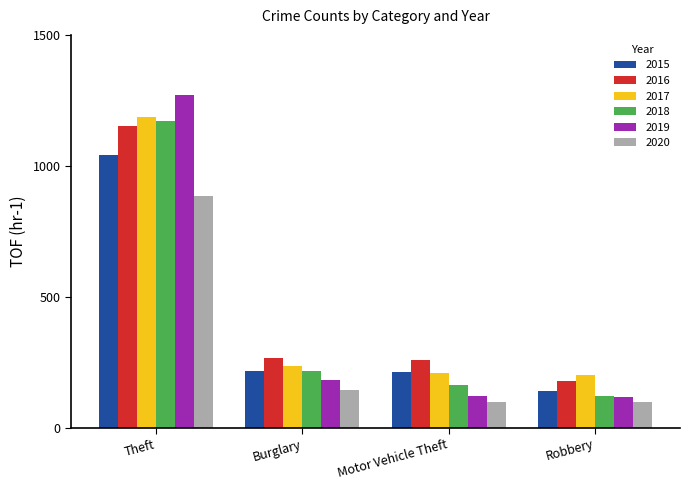

How many bars are there in total?

24